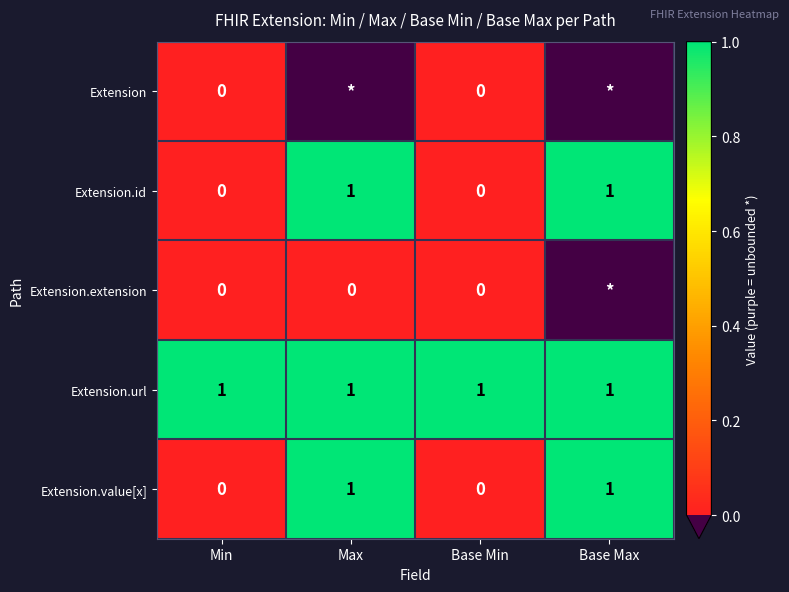

How many values in Extension.value[x] are above zero?

2